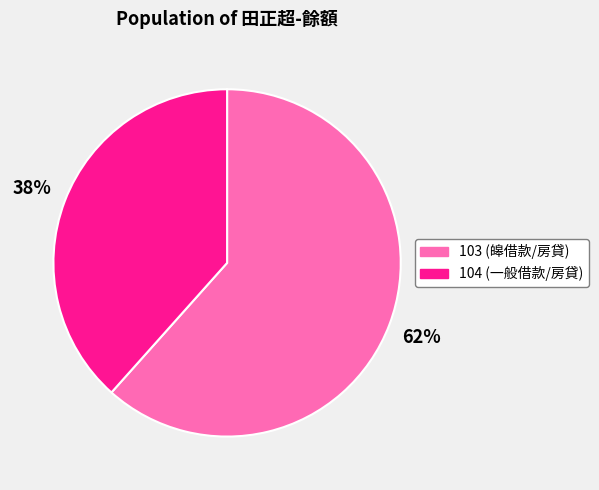

Is the sum of 104 and 103 greater than half?

Yes